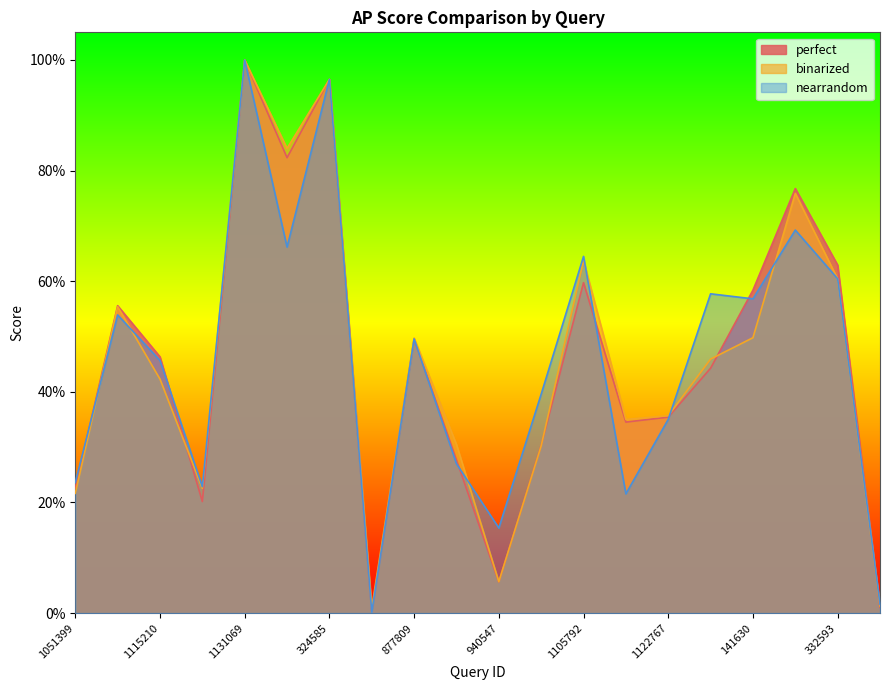

Is the value of perfect at 1133579 greater than the value of binarized at 330975?

Yes